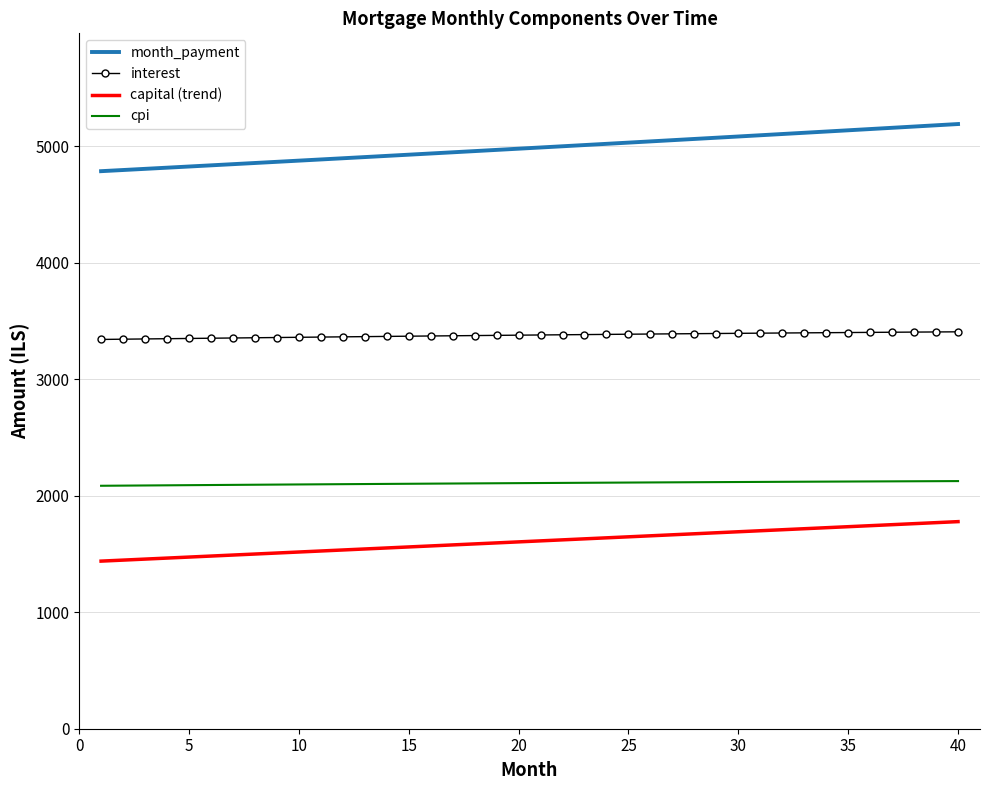

True or false: month_payment and capital (trend) intersect in this chart.

False